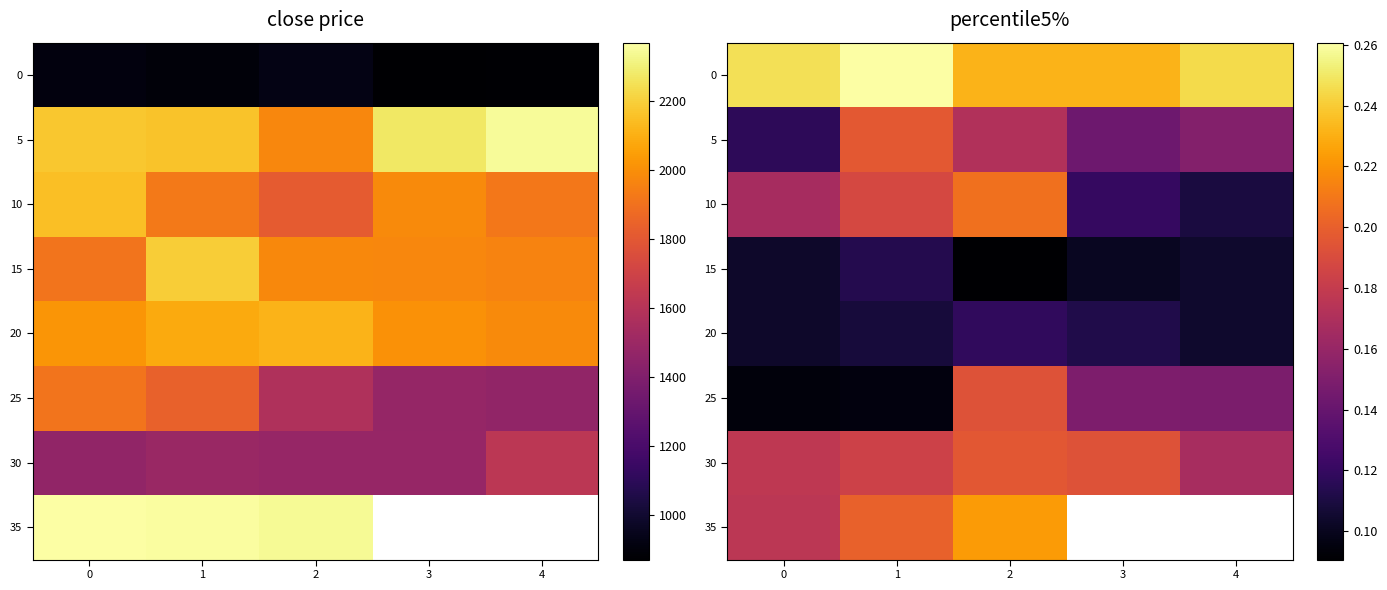

The value of 15 at 1 is 0.1. True or false?

True